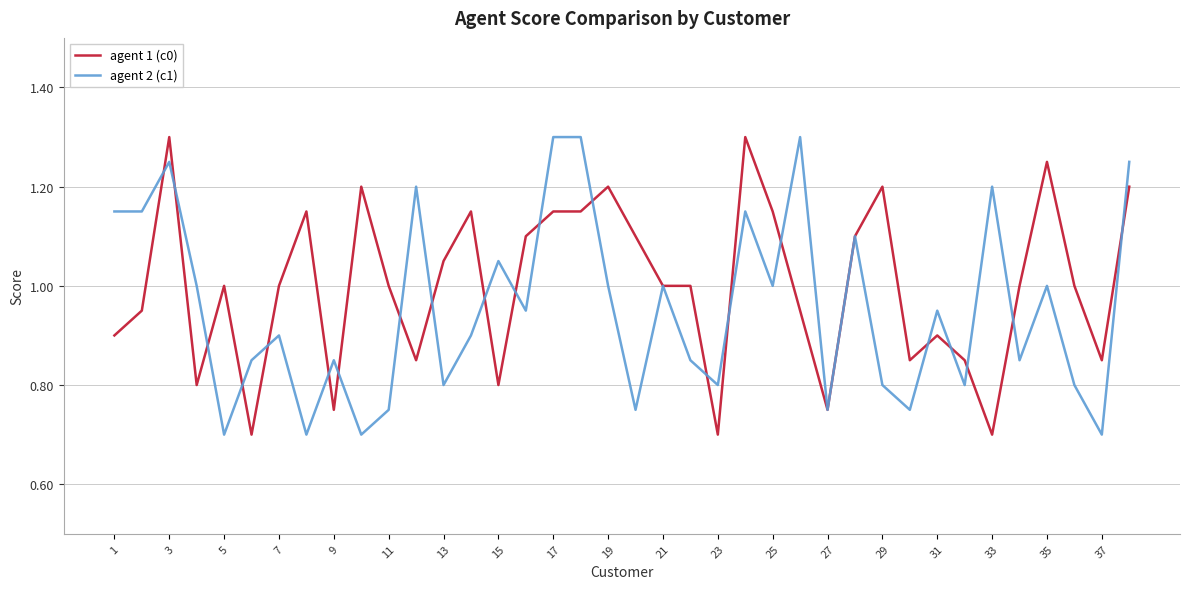

What is the highest value of the agent 2 (c1) series?

1.3